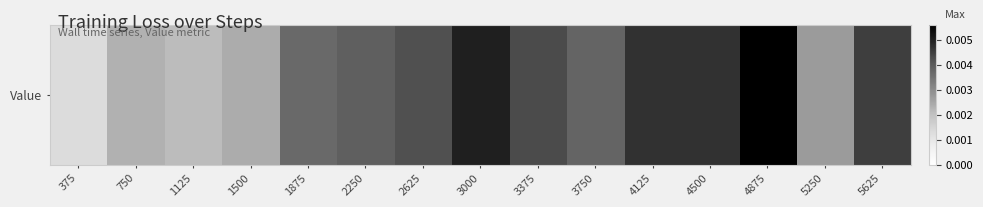

The chart shows a value of 0.0 at 750. True or false?

False